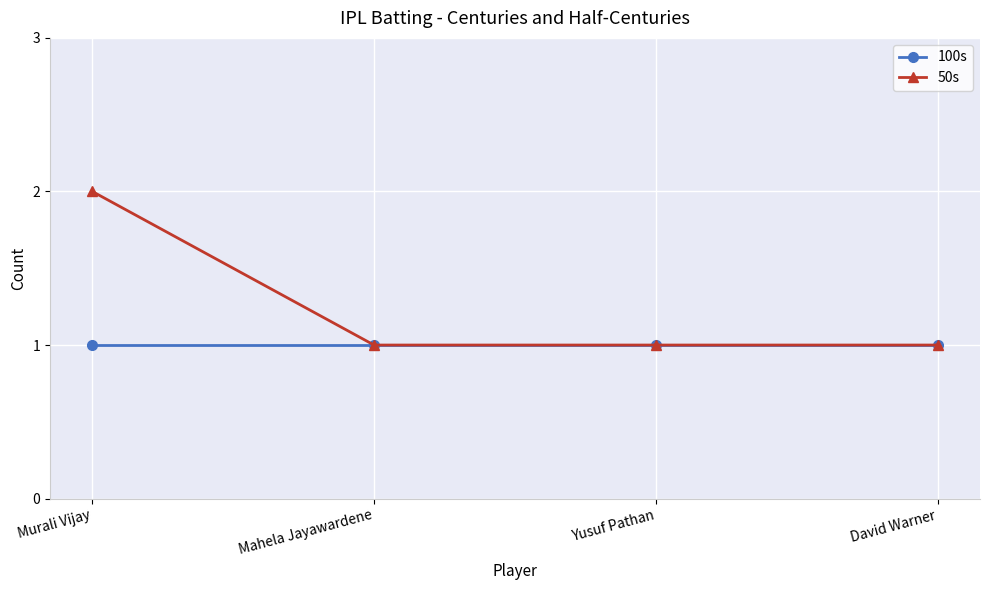

True or false: 100s has more than 1 interior local peaks.

False